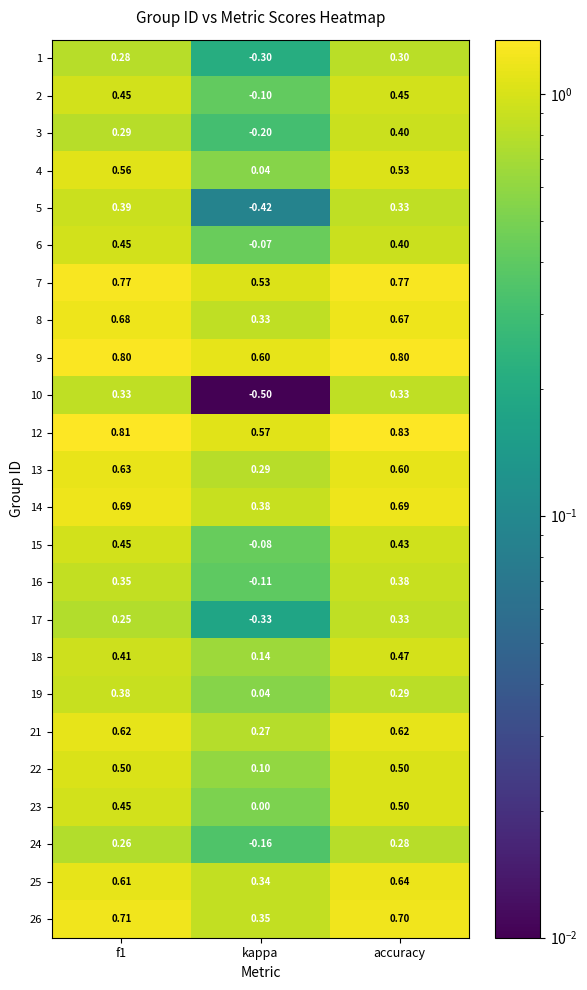

At which category is the sum across all series the highest?

accuracy